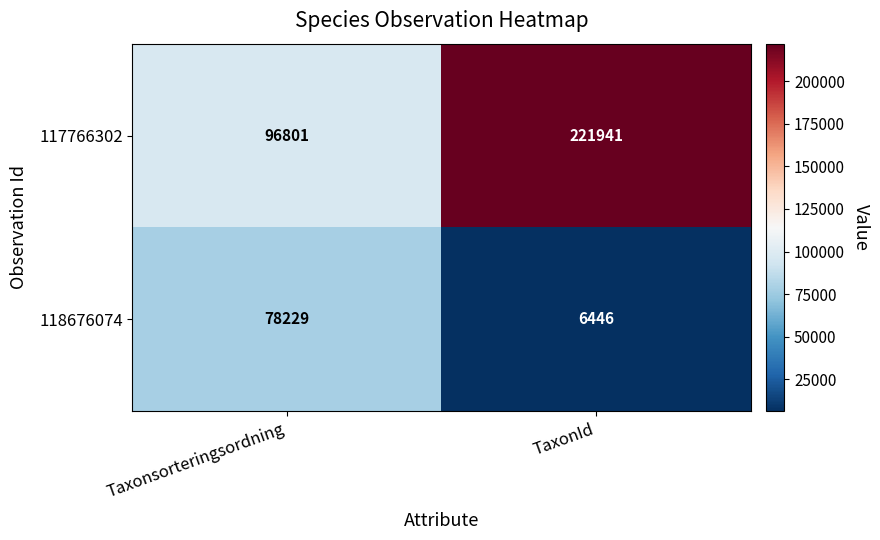

Which series has the widest spread of values?

117766302